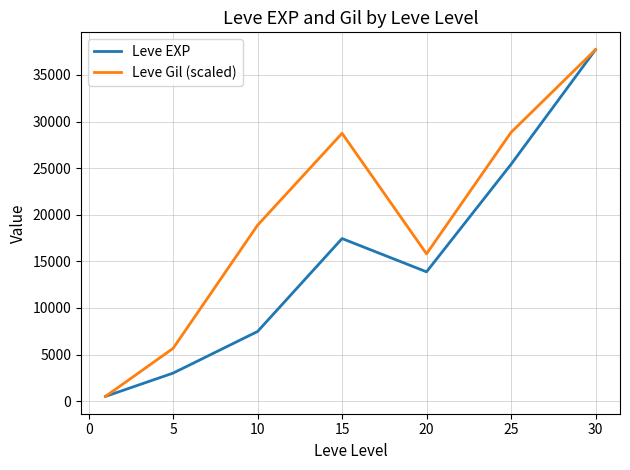

What is the smallest value displayed?

510.2